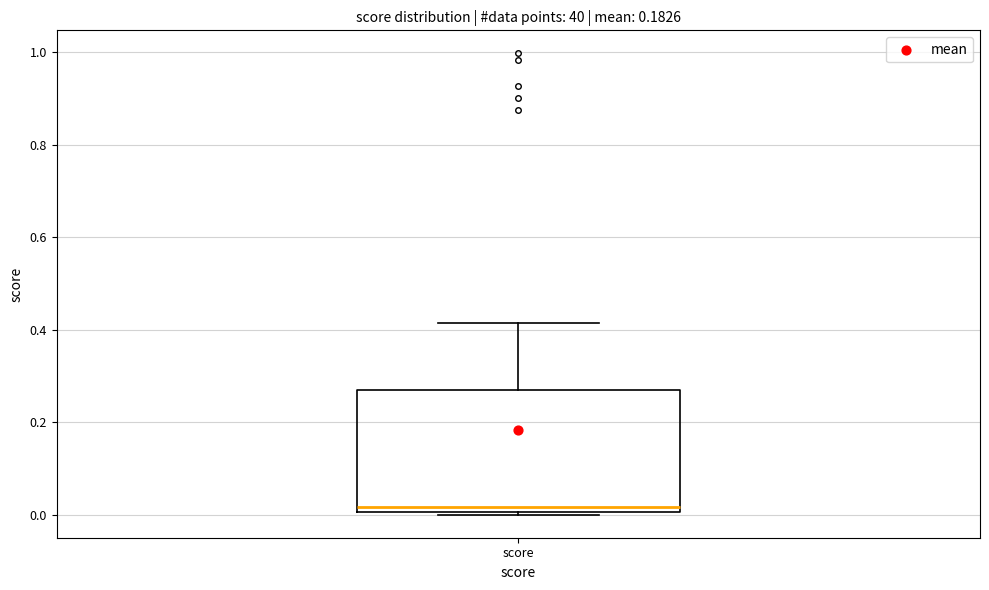

Read this box plot against the y-axis: the position of the median line, the range covered by the box, and the ends of both whiskers. The values are not printed on the chart, so give them approximately, as read against the axis.

median 0.02, box 0.00 to 0.26, whiskers 0.00 to 0.42